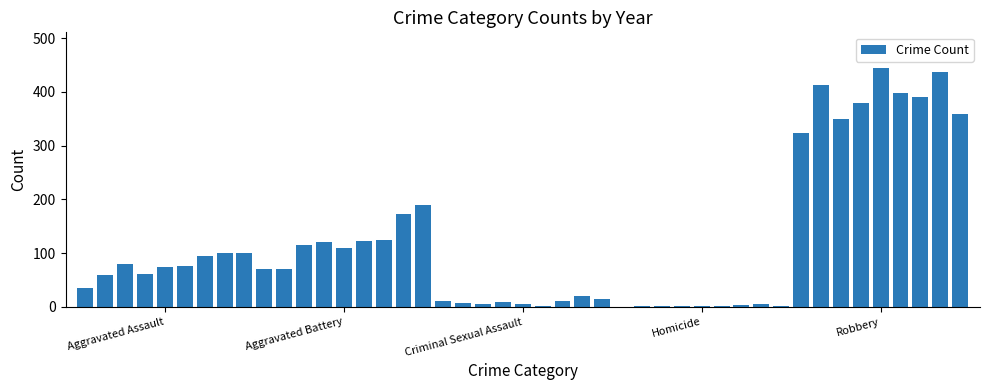

What is the sum of all values?

5365